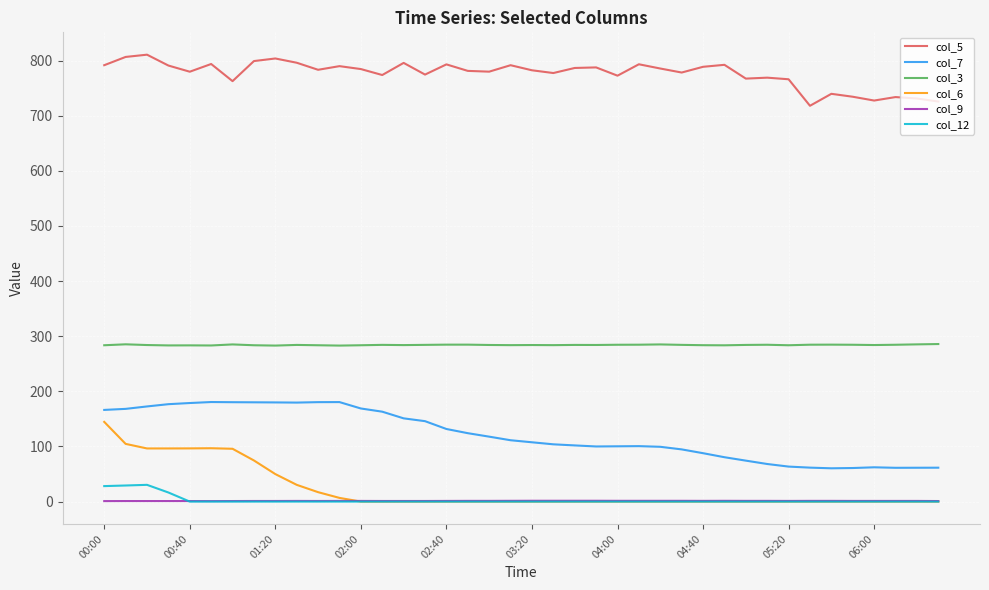

What is the maximum value shown in the chart?

810.7